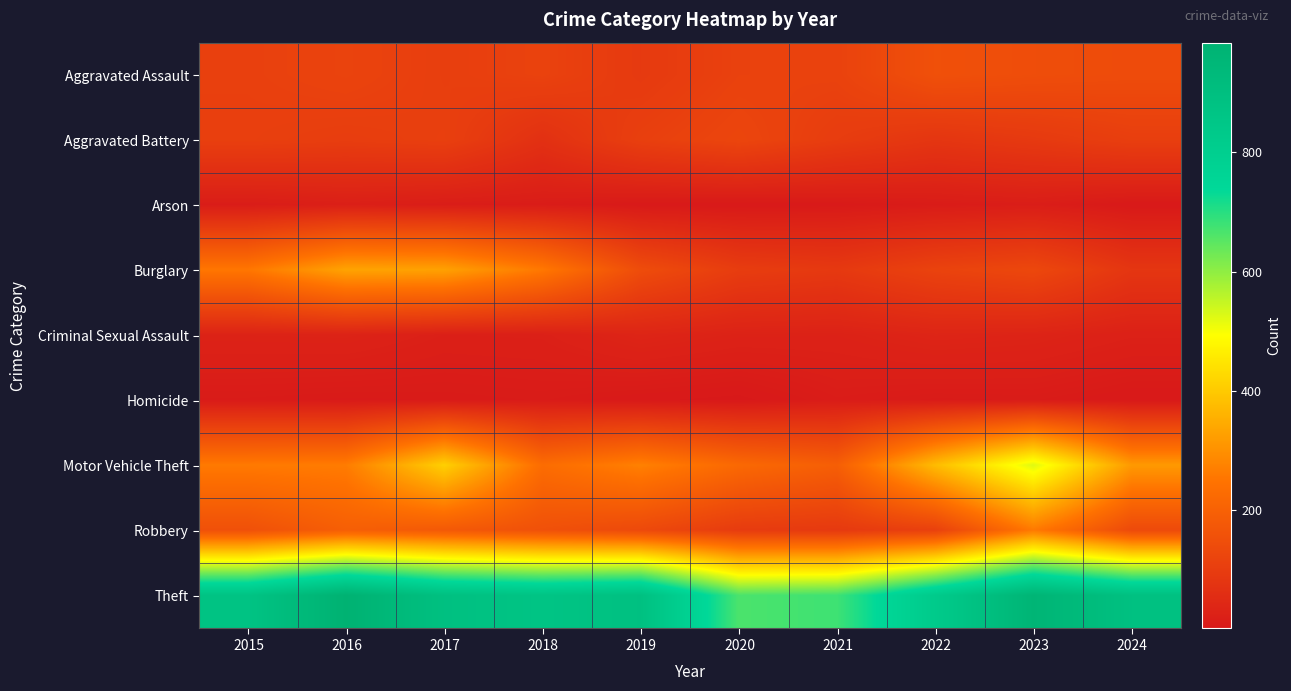

At which category is the sum across all series the highest?

2023